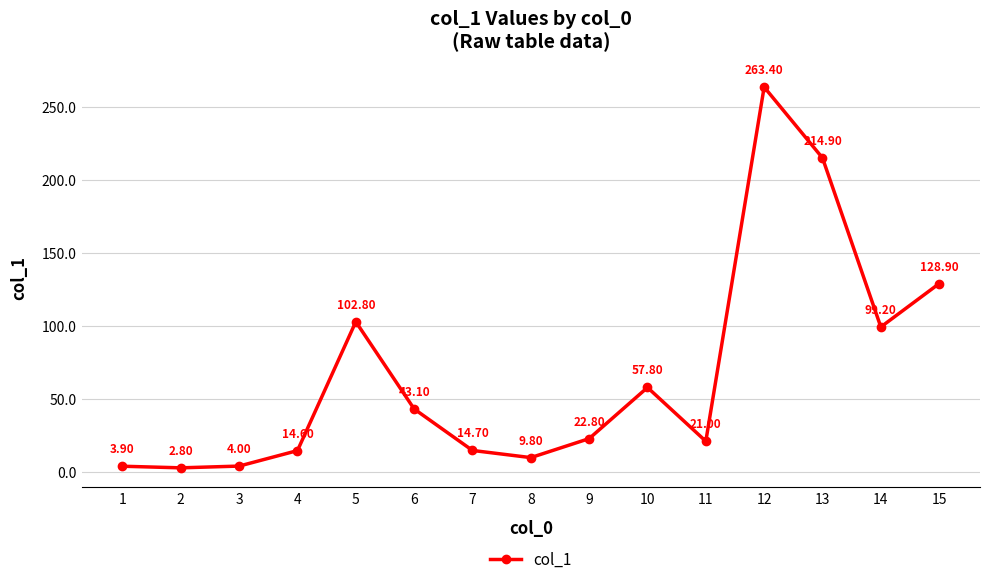

How many interior local peaks (higher than both neighbors) does the data have?

3